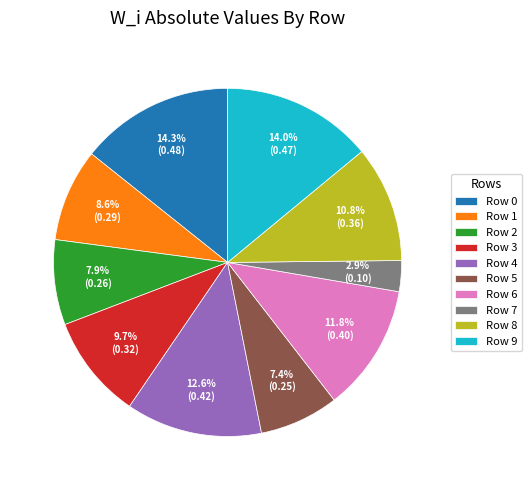

To the nearest percent, what is the difference between the largest and smallest slice percentages?

11%